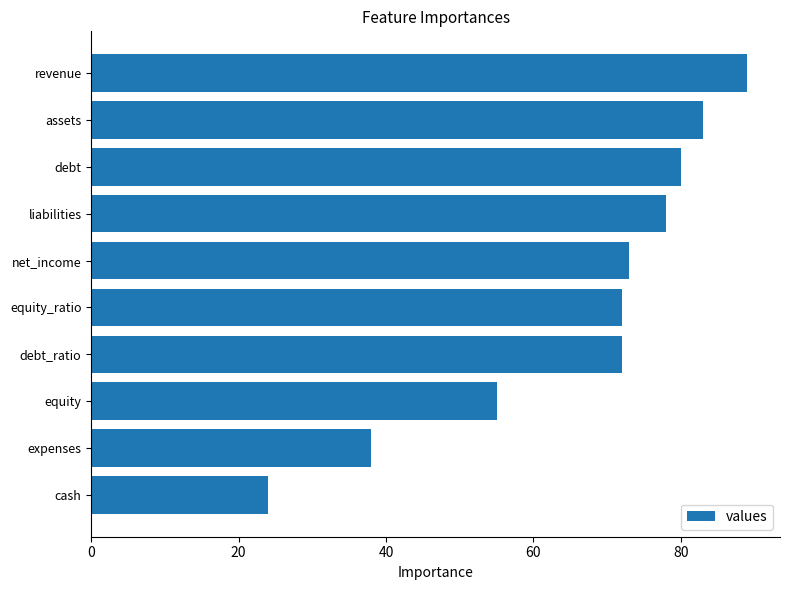

What is the ratio of the value at net_income to the value at liabilities?

0.9